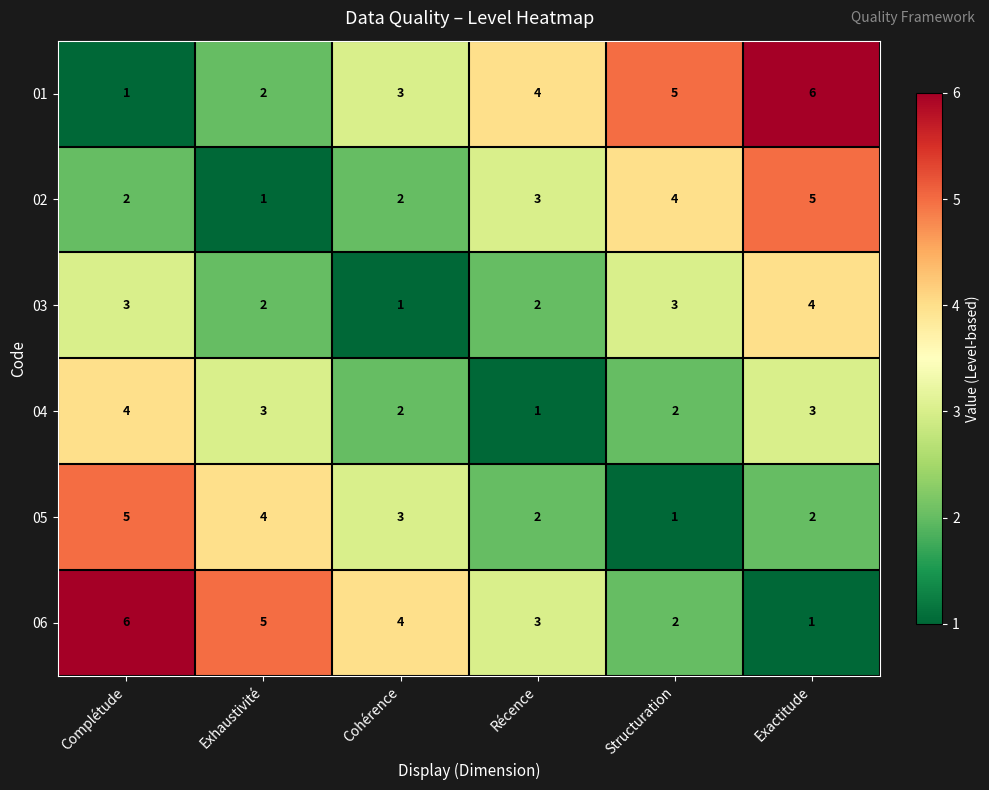

How many data points in 03 are less than 3?

3